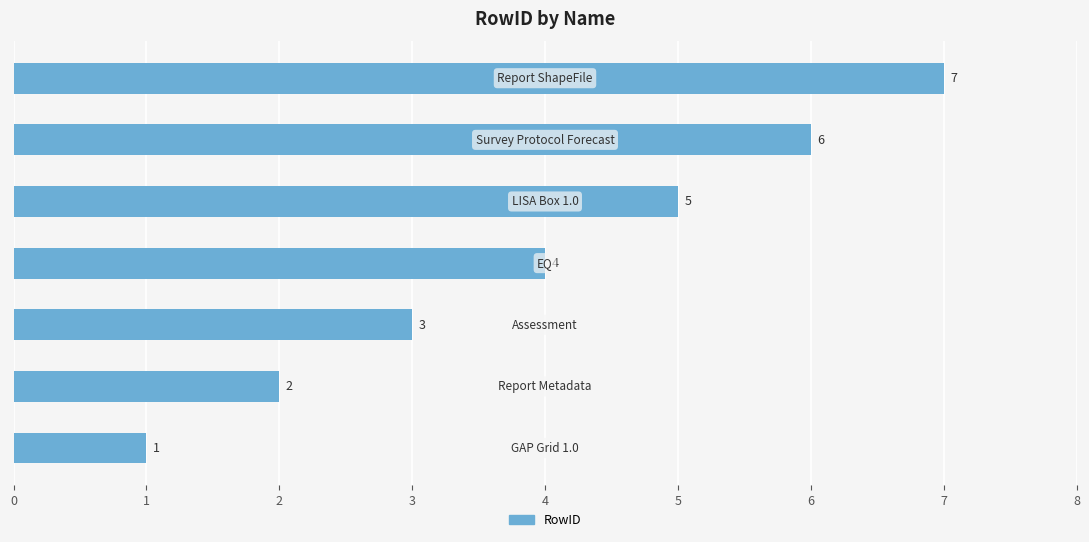

What is the greatest value displayed?

7